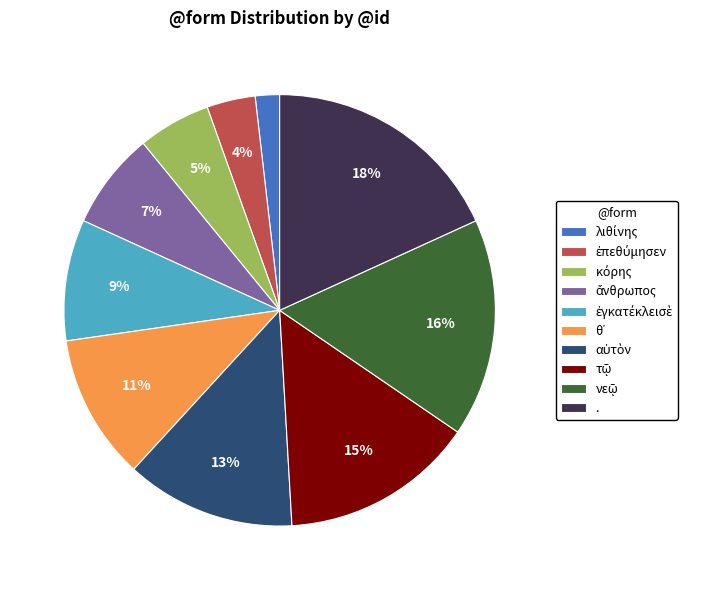

To the nearest percent, what is the average slice percentage?

10%